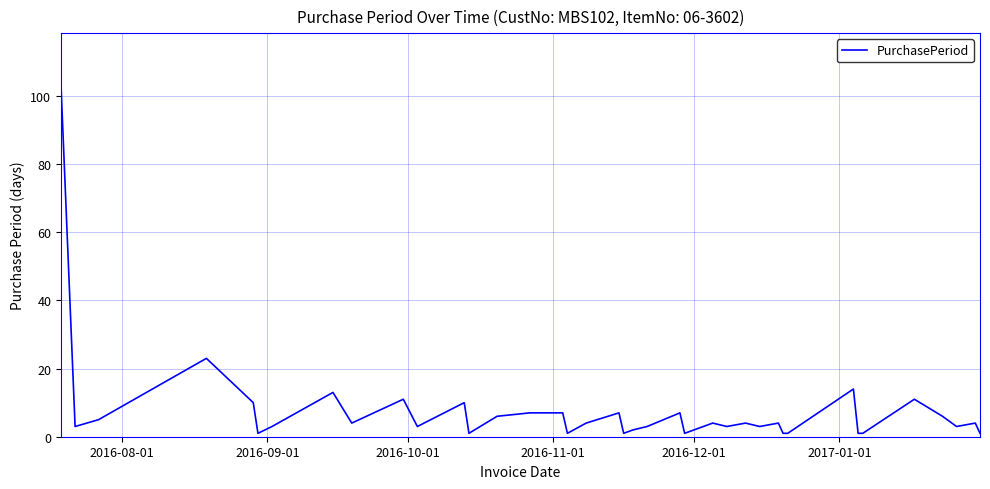

What is the difference between the maximum and minimum values?

102